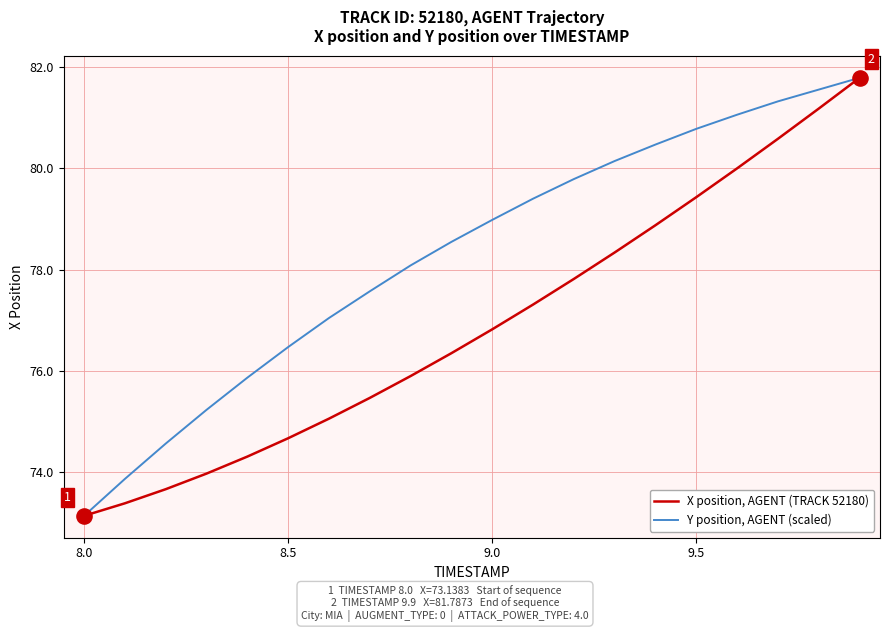

Which series has the largest total across all categories?

Y position, AGENT (scaled)